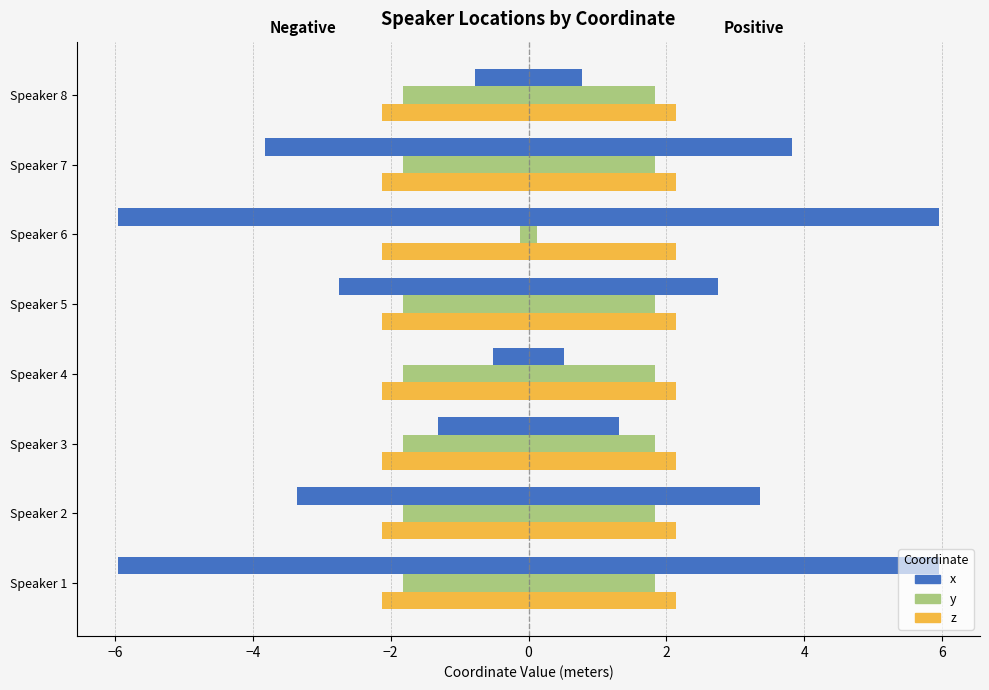

What is the highest value of the x series?

-0.5